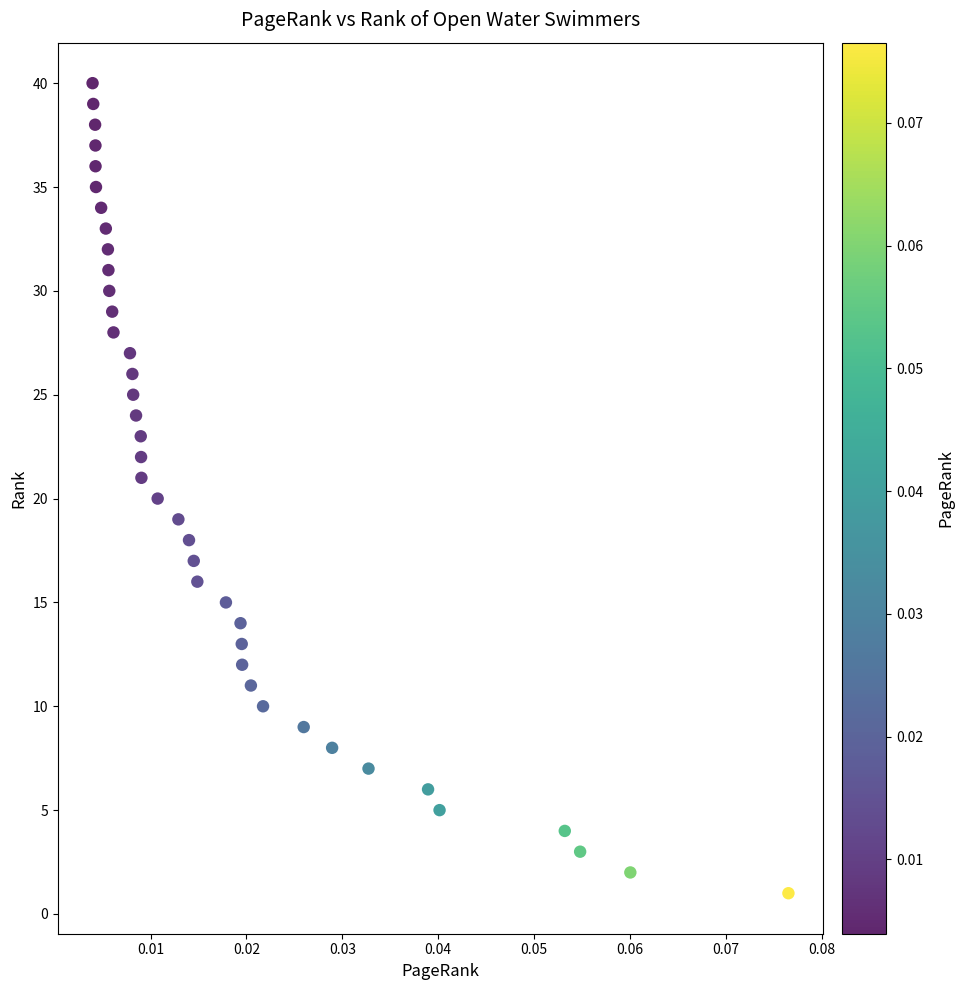

How many data points are displayed?

40